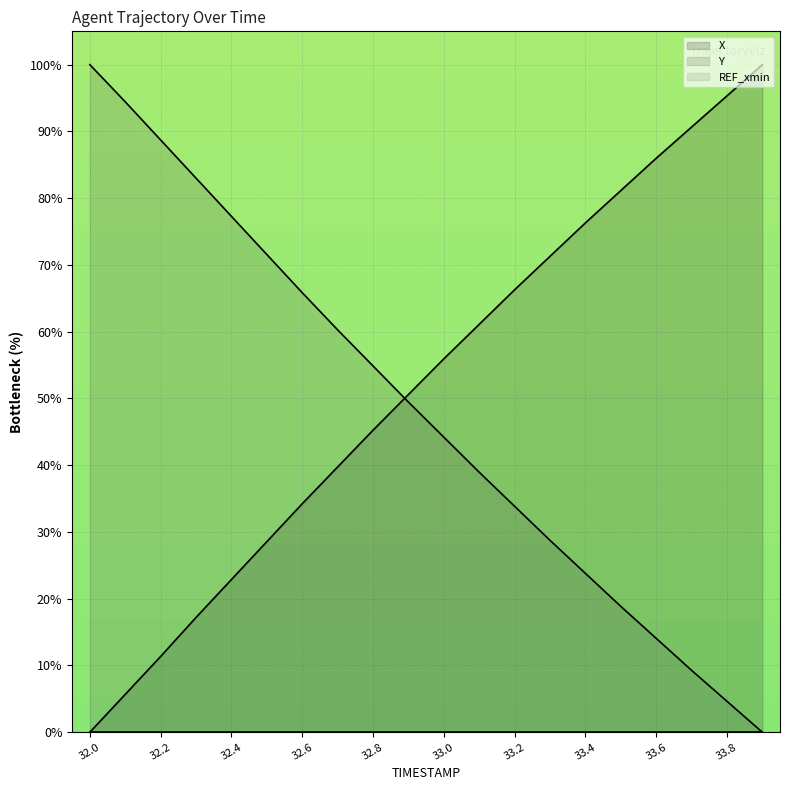

How many values in the Y series are below 49?

10